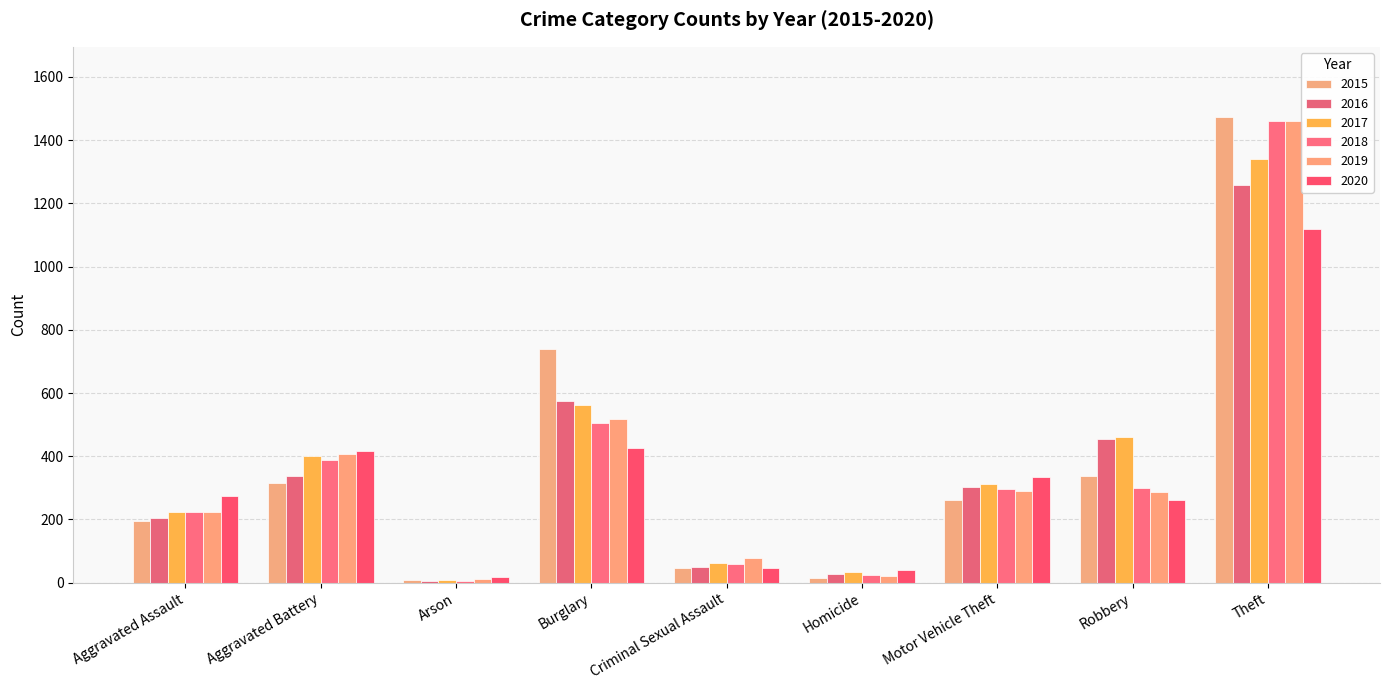

Which category has the lowest value in the 2019 series?

Arson